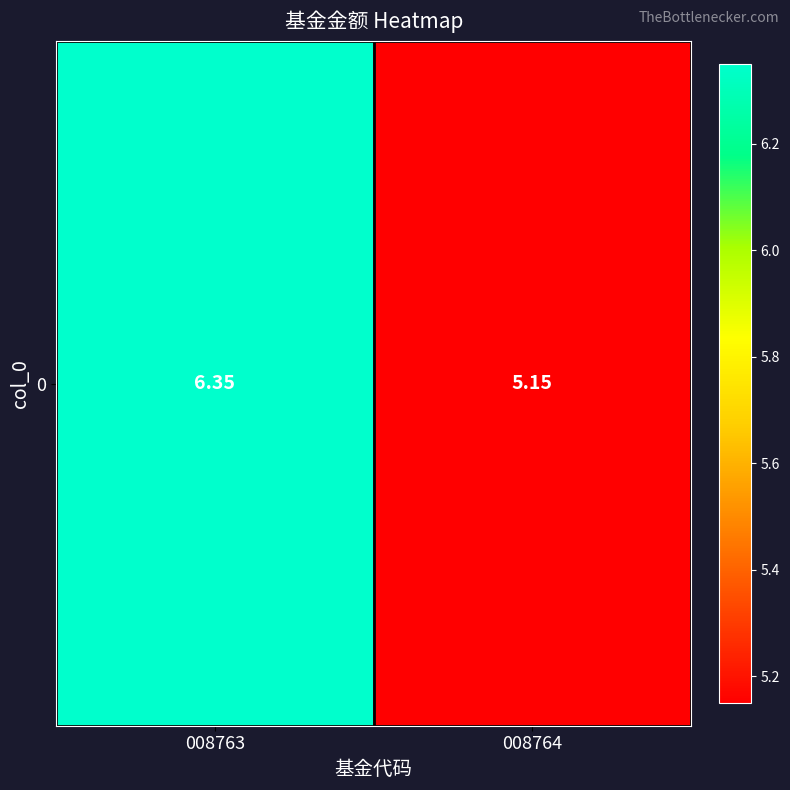

What is the sum of all values?

11.5